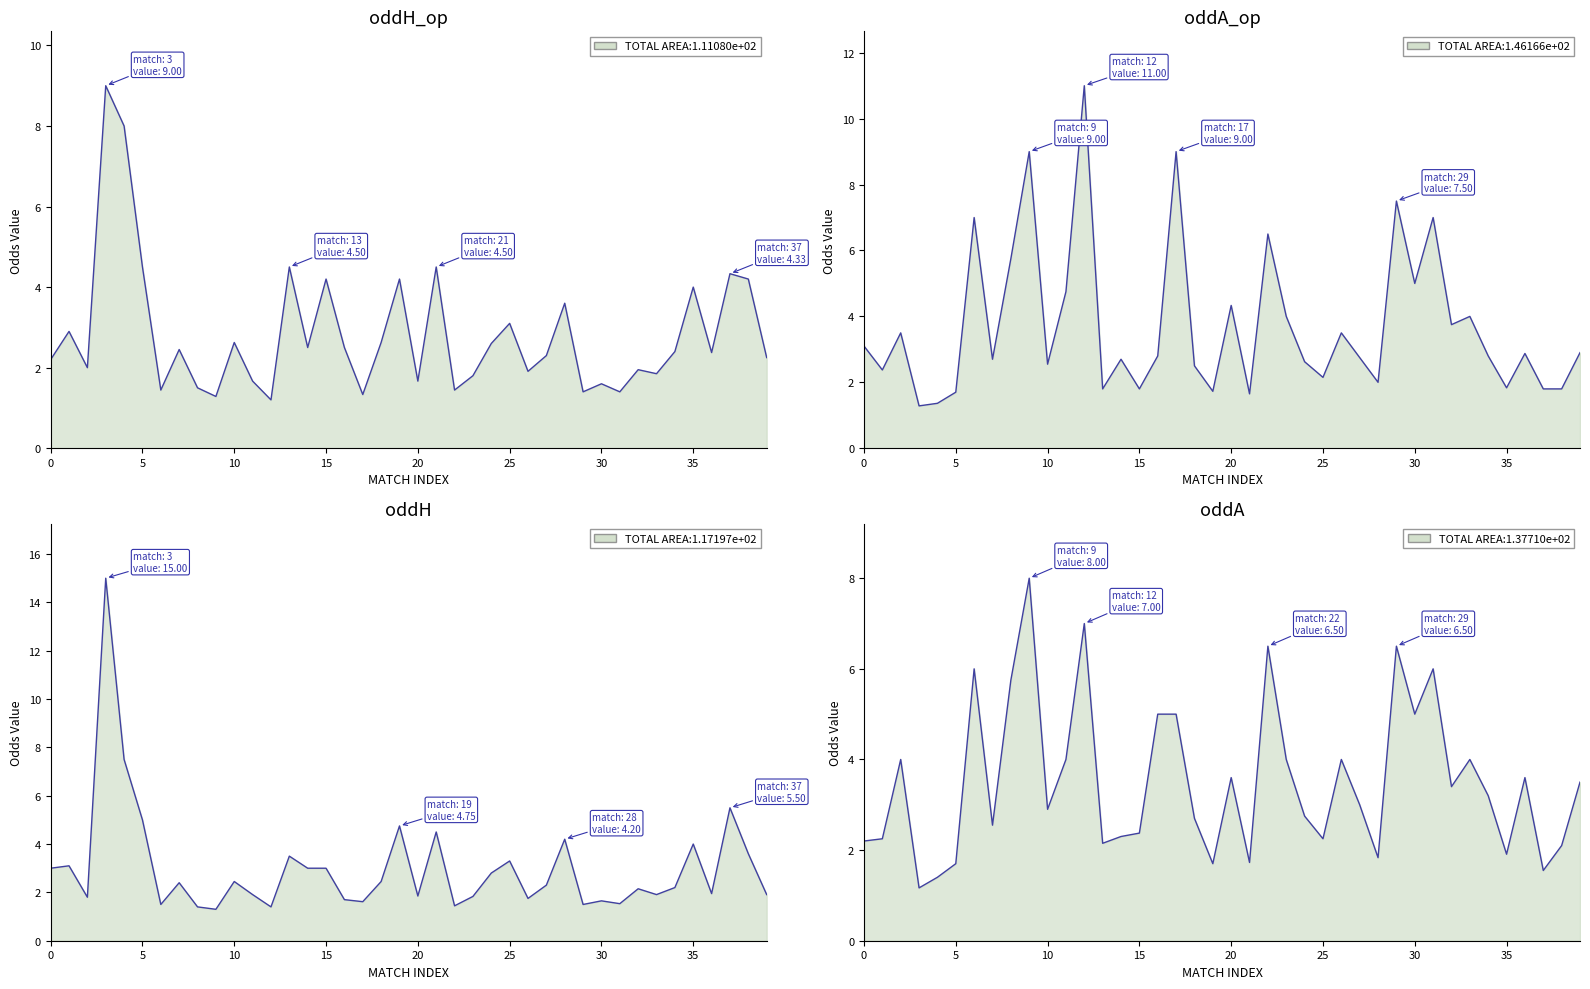

The value of oddA_op at 33 is 4.0. True or false?

True